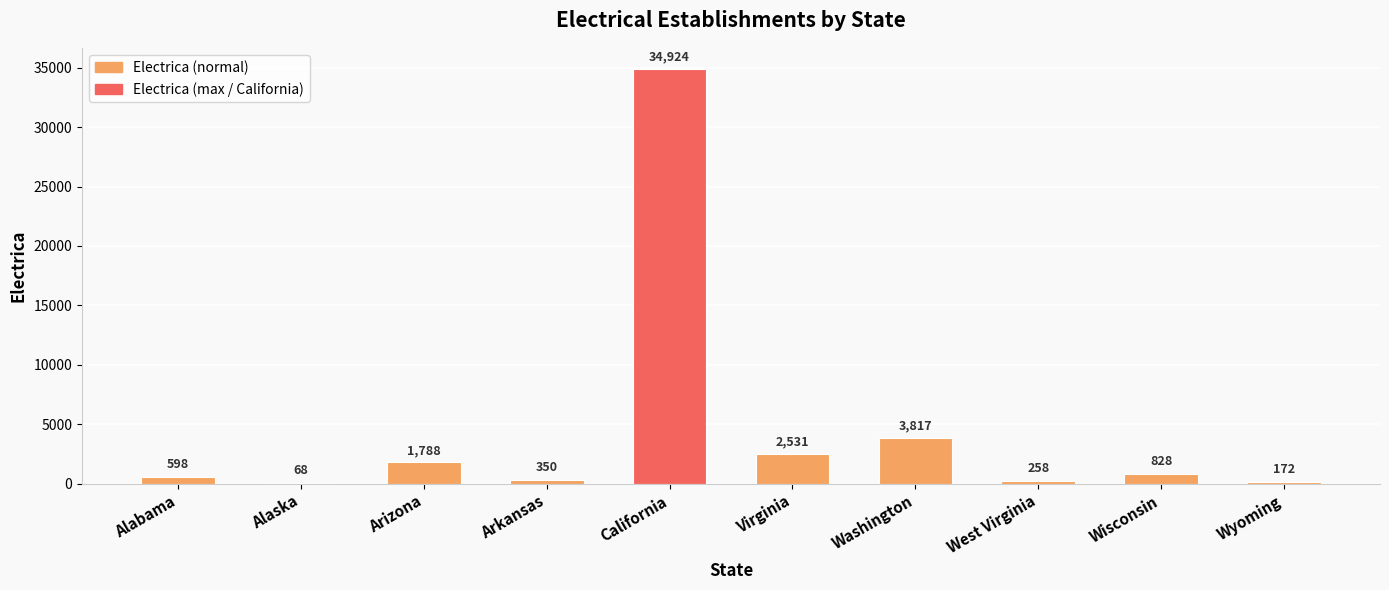

Between West Virginia and Alaska, which is larger?

West Virginia